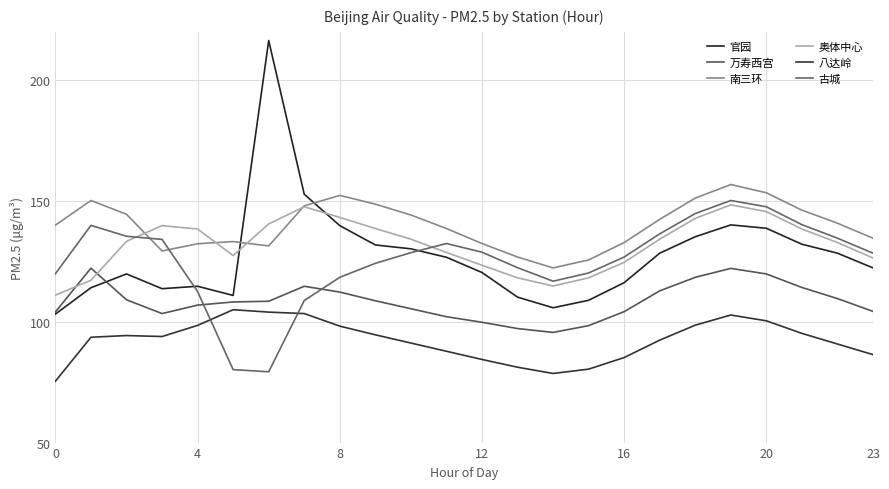

Rank the series by their maximum value, from highest to lowest.

官园, 南三环, 古城, 奥体中心, 万寿西宫, 八达岭